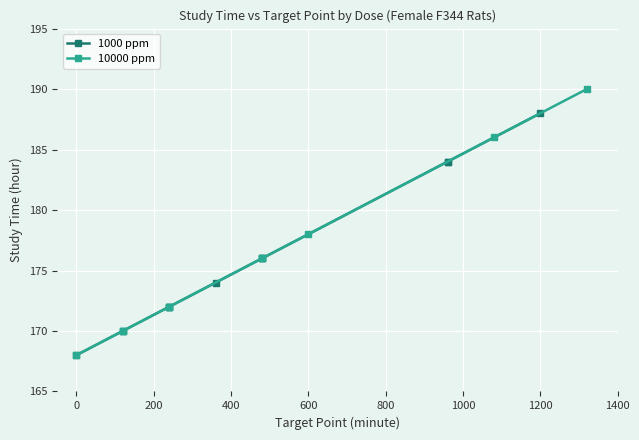

How many data points in 1000 ppm are less than 176?

5